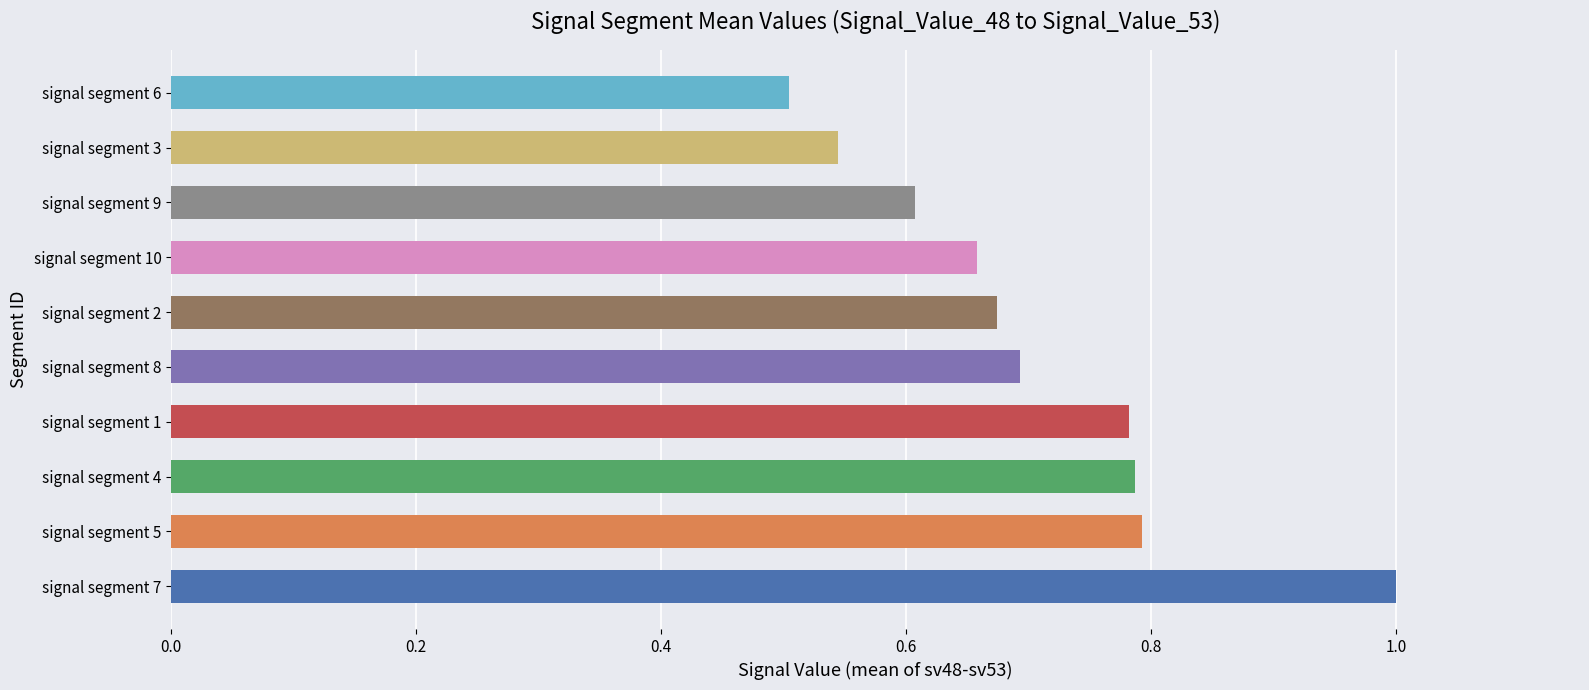

Is it true that the value at signal segment 10 is 0.7?

True